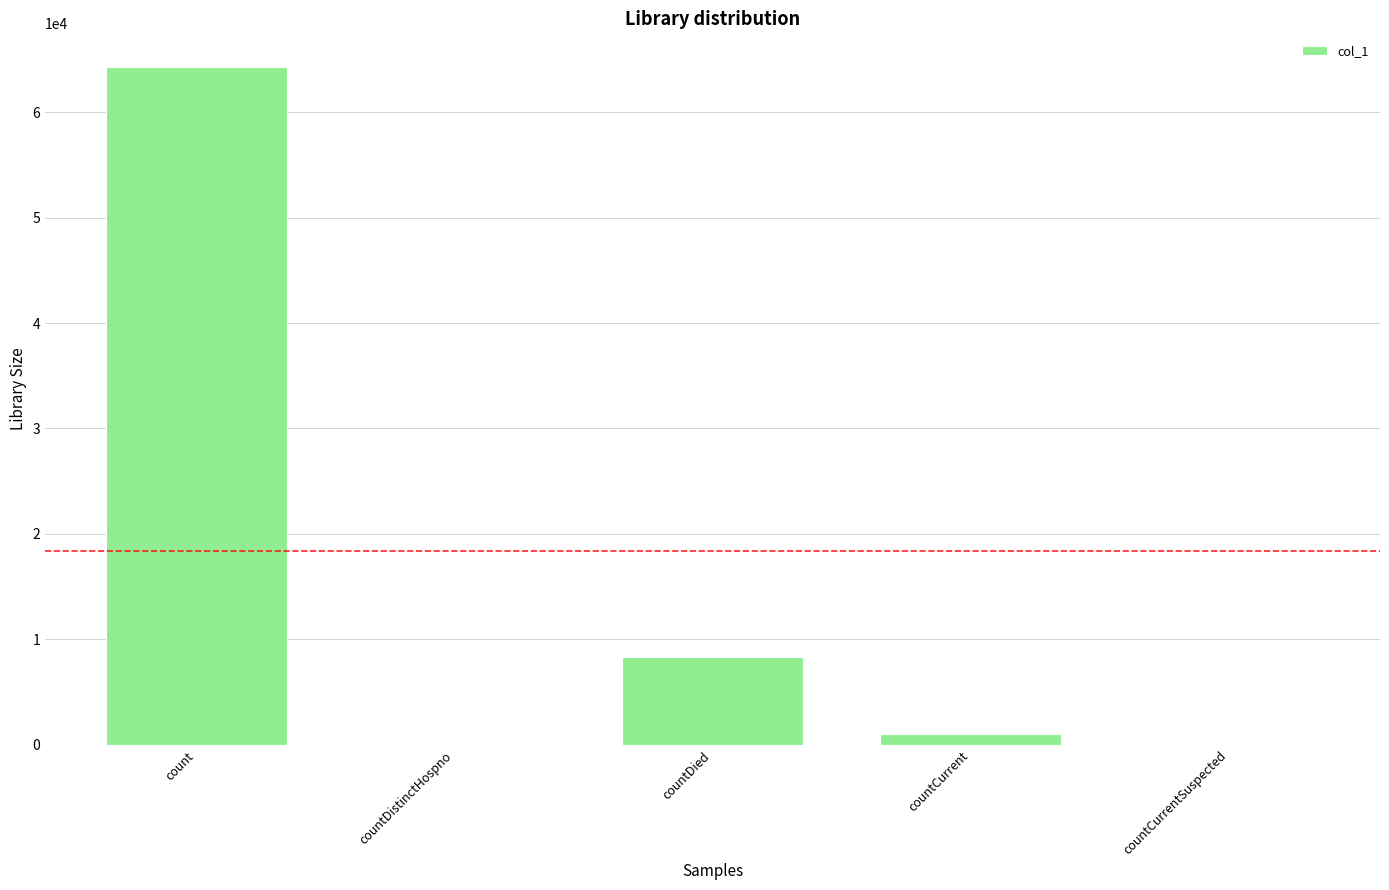

How many series are shown in this chart?

1